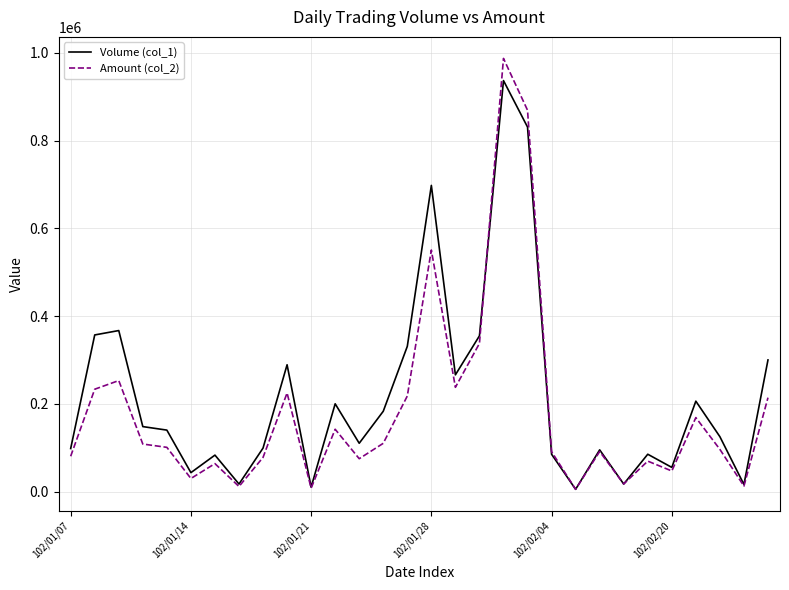

Rank the series by their maximum value, from highest to lowest.

Amount (col_2), Volume (col_1)